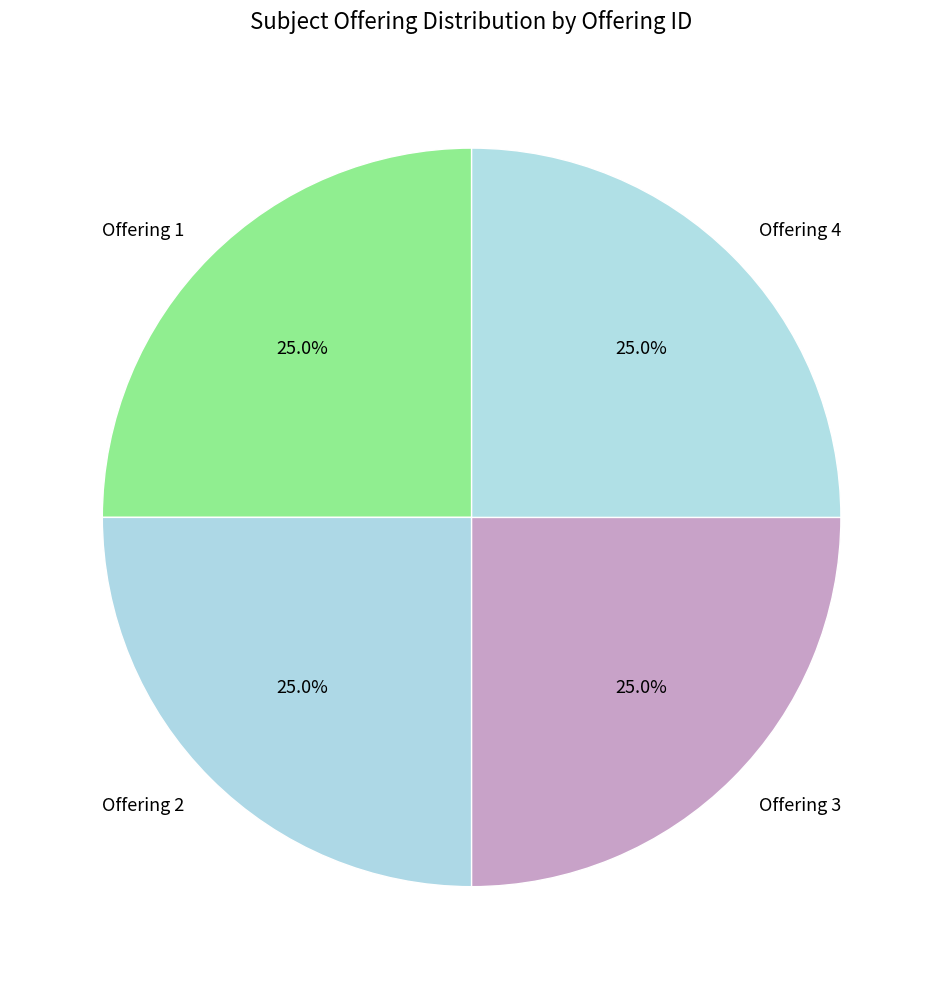

What is the ratio of the value at Offering 4 to the value at Offering 1?

1.0